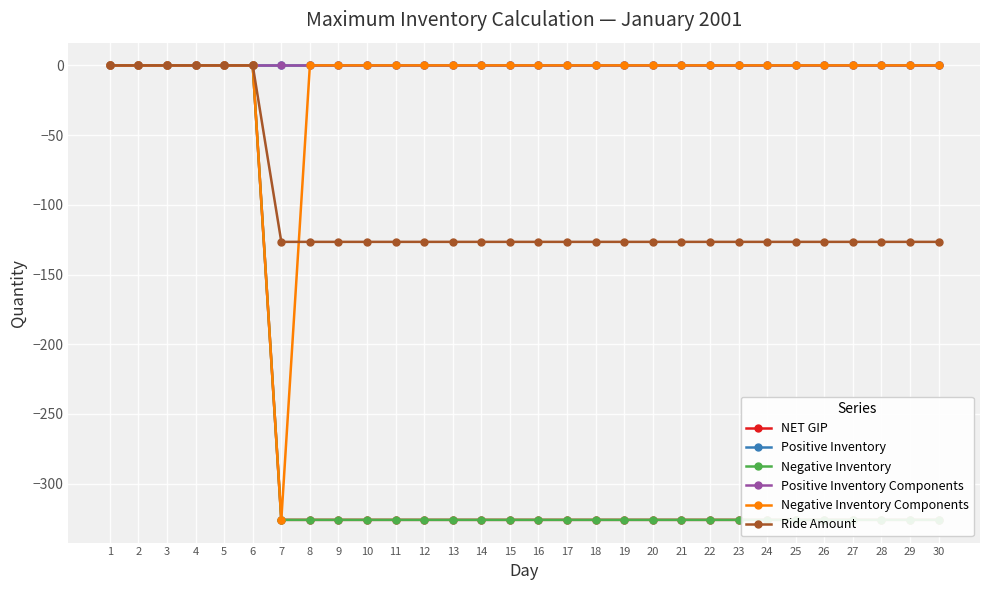

How many lines are shown in the chart?

6